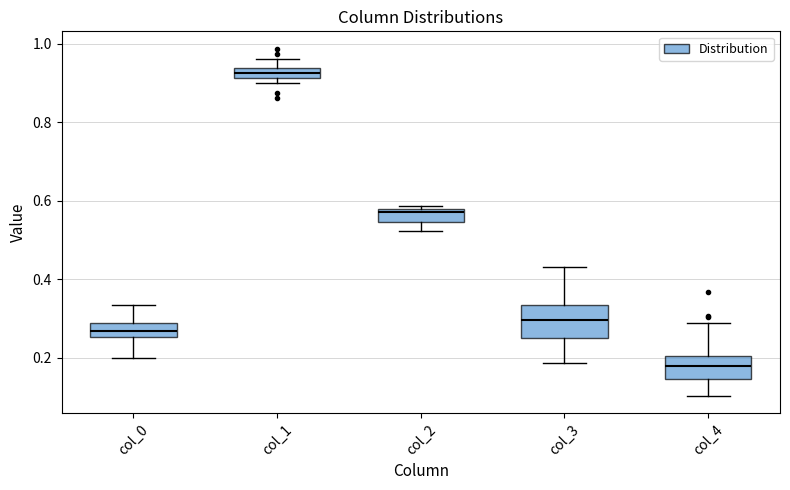

Which box is the tallest, from its lower edge to its upper edge?

col_3